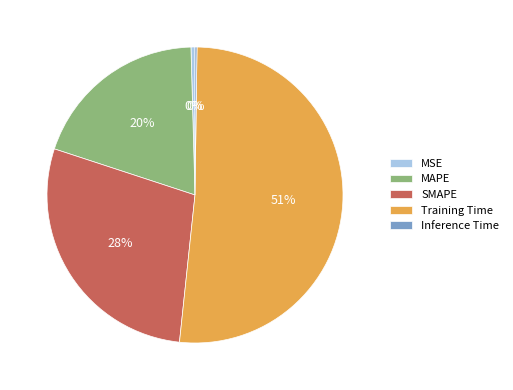

Between MAPE and SMAPE, which is larger?

SMAPE